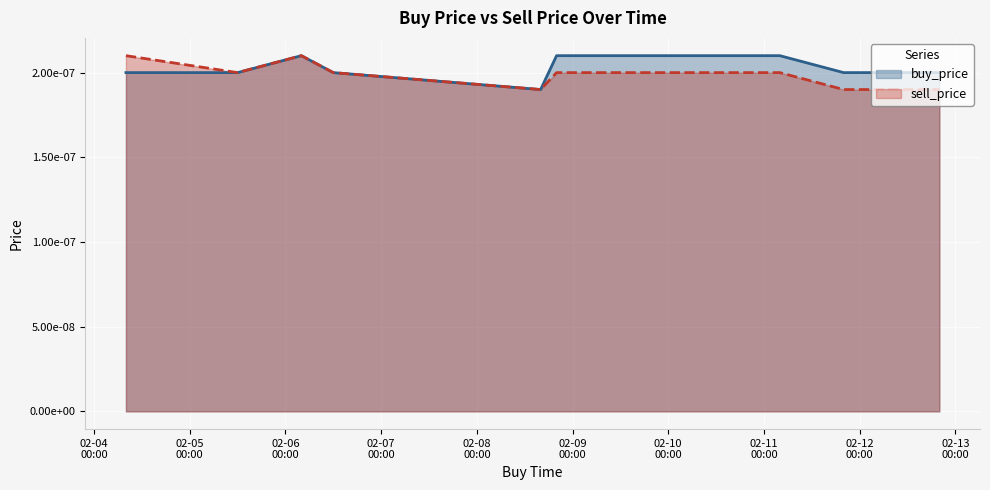

Is the value of sell_price at 2020-02-12 19:59:59 greater than the value of buy_price at 2020-02-06 03:59:59?

No